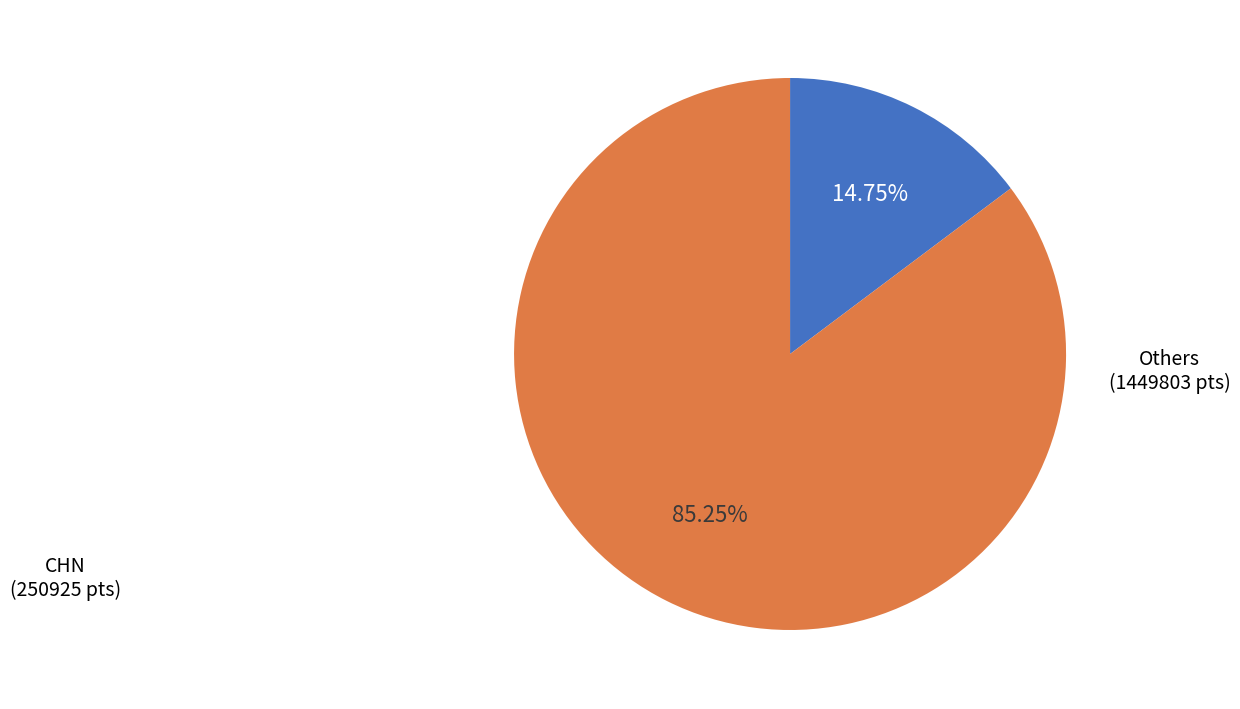

Is there any slice that represents more than half of the pie?

Yes